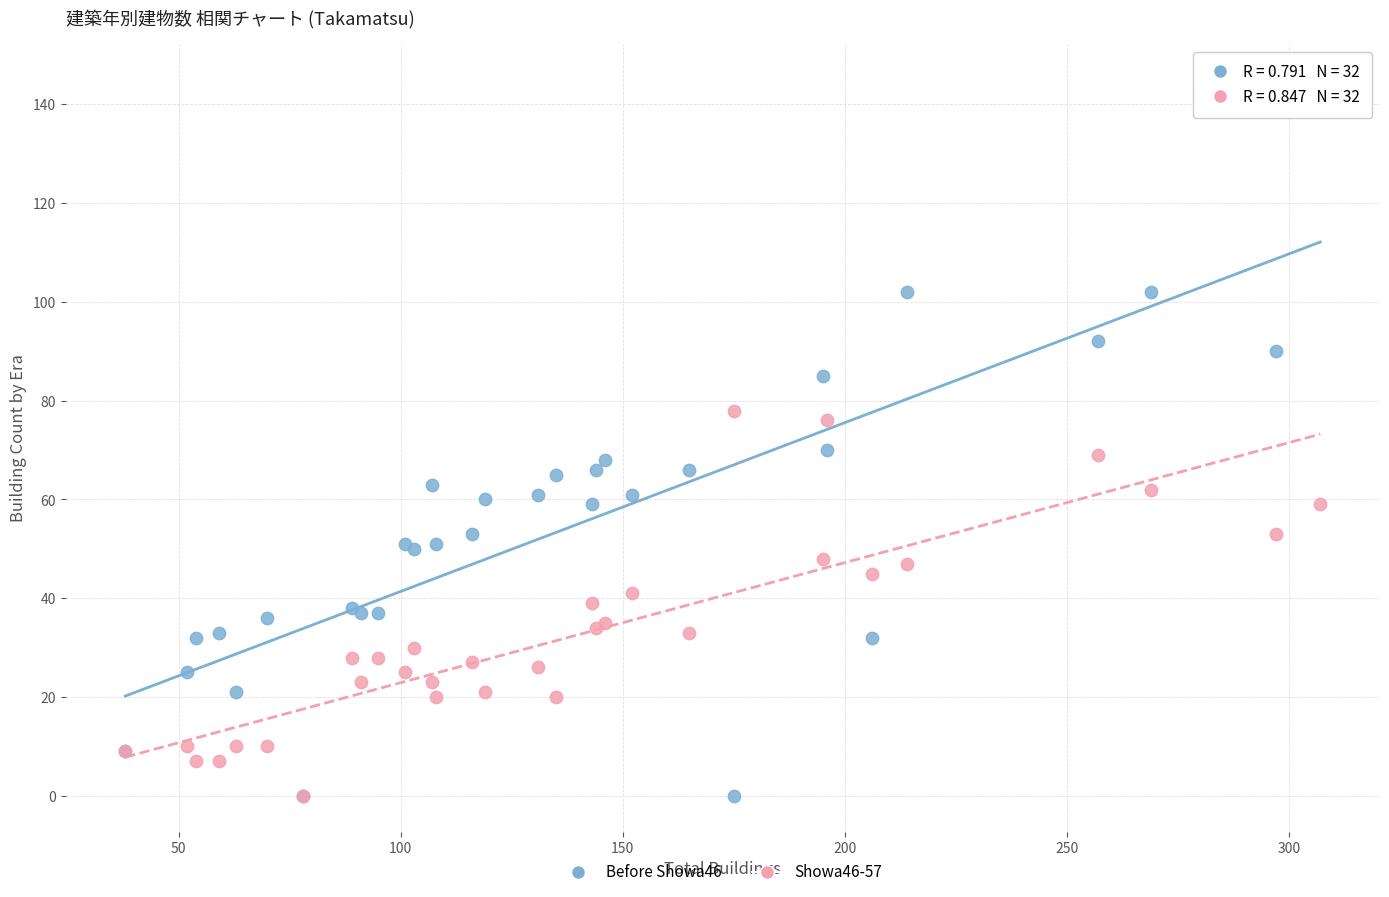

What are all the series names shown in the legend?

Before Showa46, Showa46-57